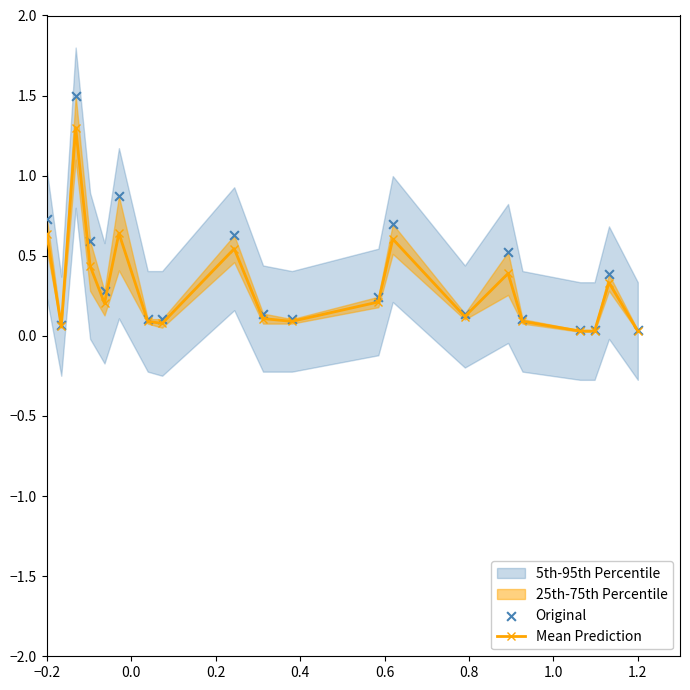

At how many categories does at least one series exceed 1?

1